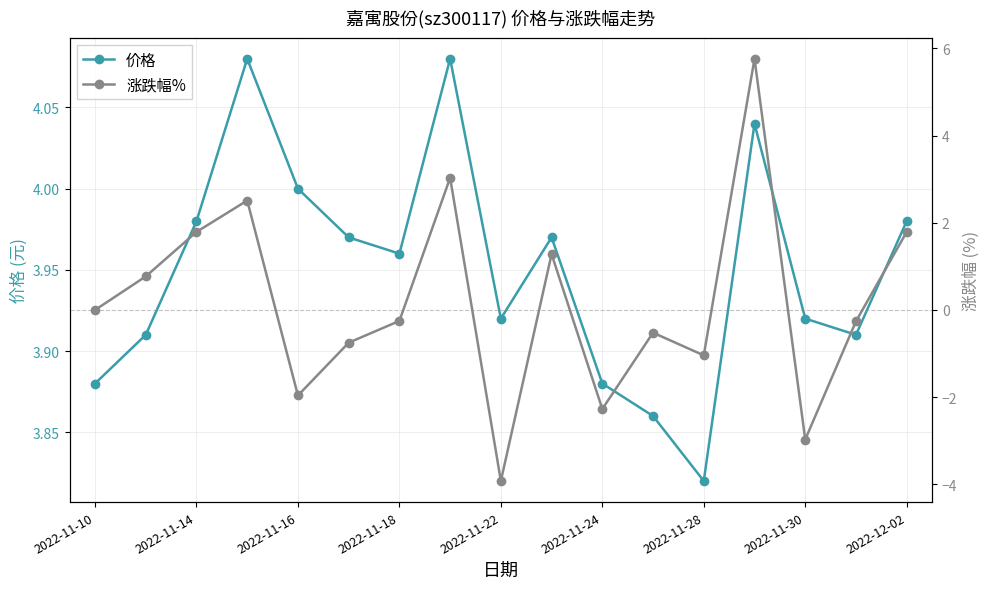

True or false: 价格 and 涨跌幅% cross at least once.

True